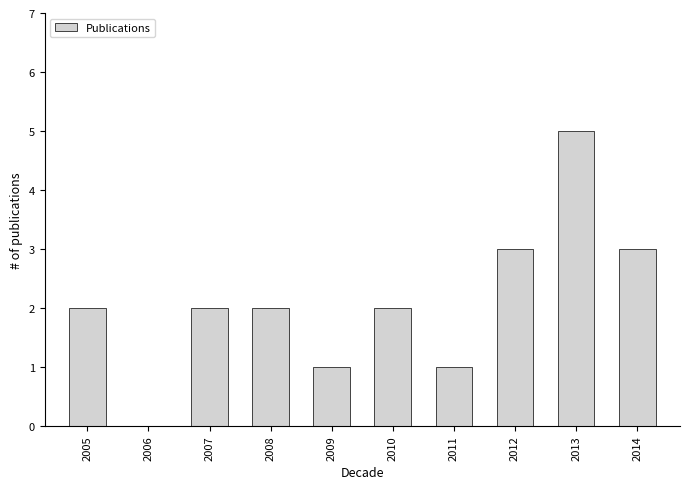

Reading left to right, transcribe all the data shown in this chart.

2005=2	2006=0	2007=2	2008=2	2009=1	2010=2	2011=1	2012=3	2013=5	2014=3